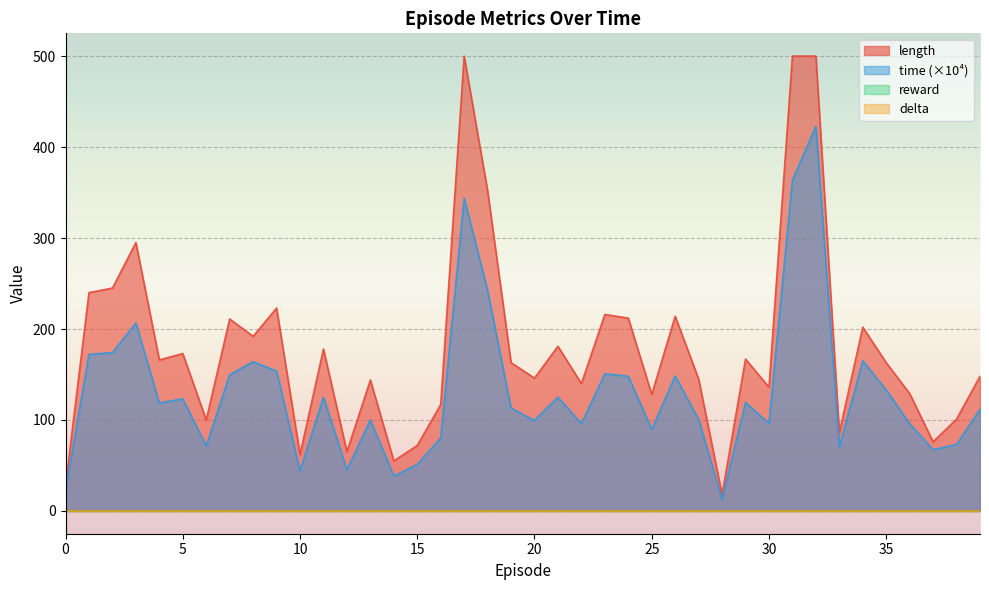

What is the total value across all series at 11?

303.0